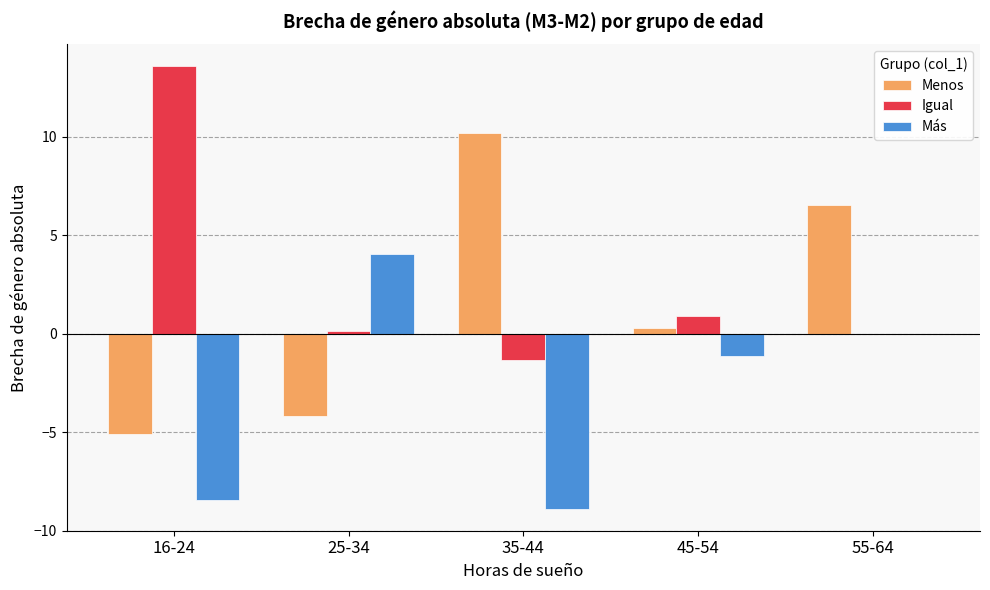

What is the greatest value displayed?

13.6